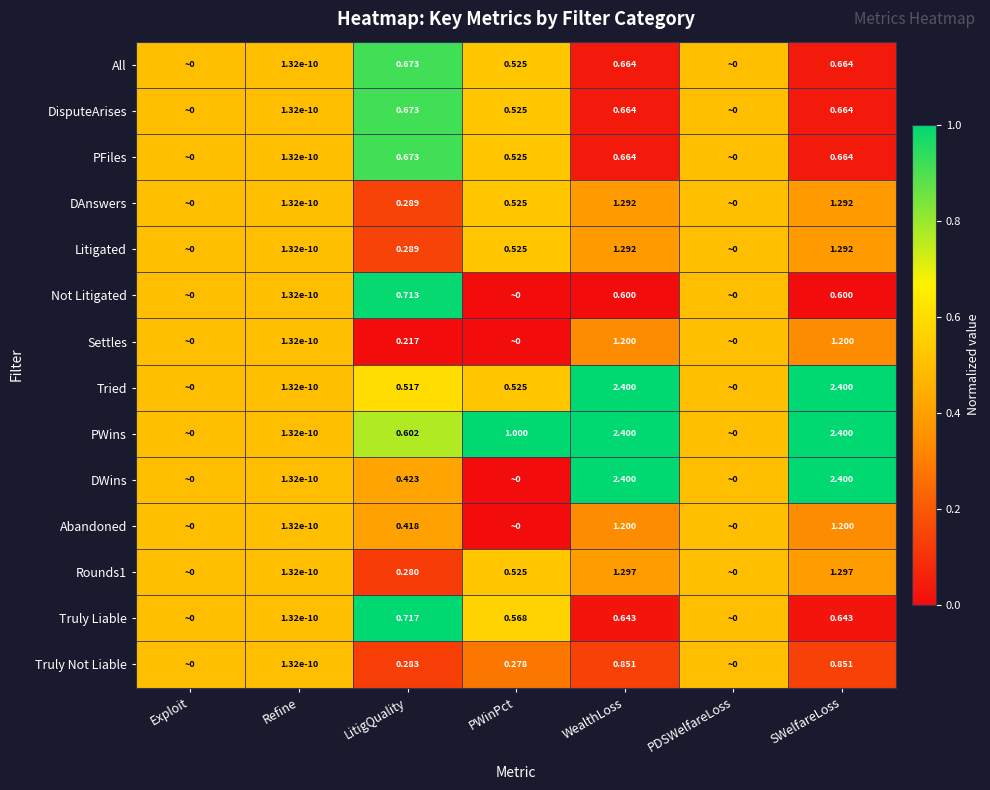

Between Refine and LitigQuality, which series saw the biggest shift?

Truly Liable